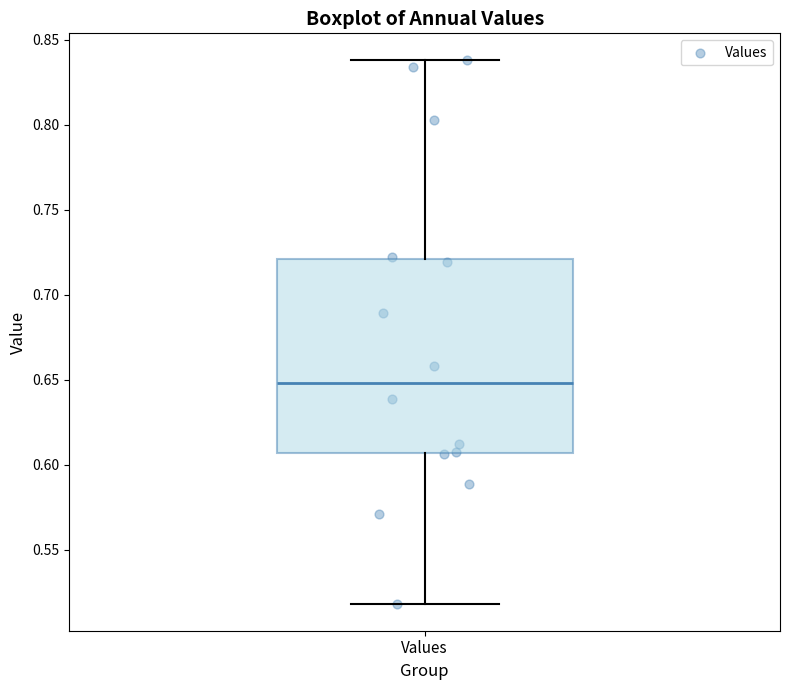

Where does the median line of the box for Values sit on the y-axis? The values are not printed on the chart, so give them approximately, as read against the axis.

0.650